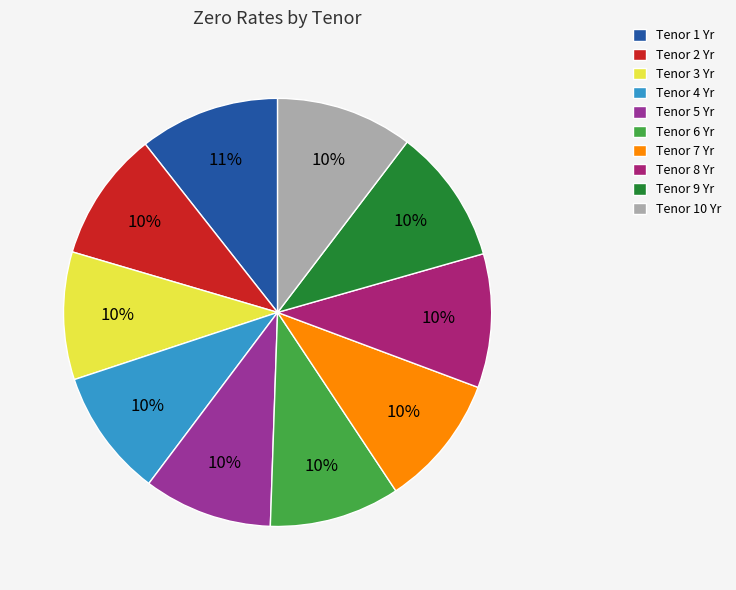

To the nearest percent, what portion does Tenor 3 Yr represent?

10%